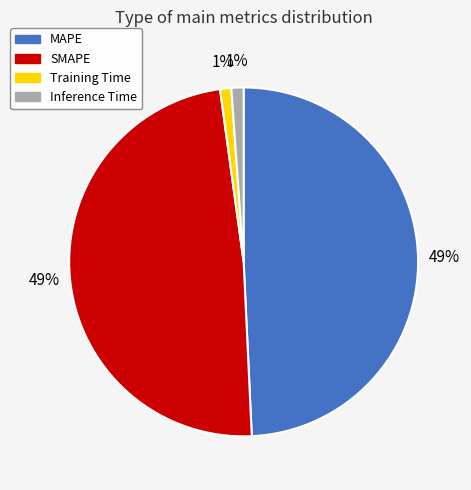

Which has a higher value, Inference Time or MAPE?

MAPE